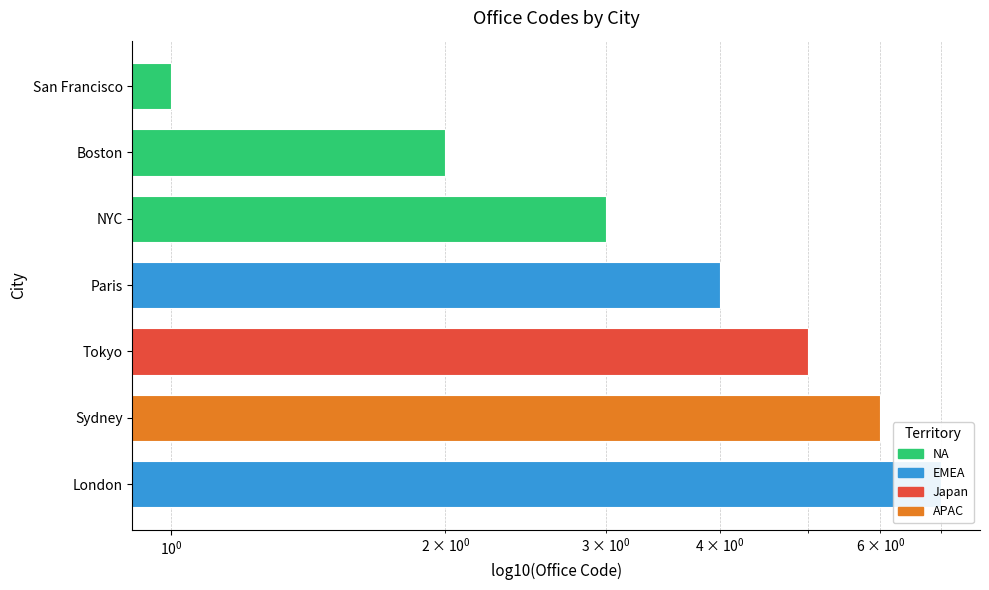

What is the average value?

4